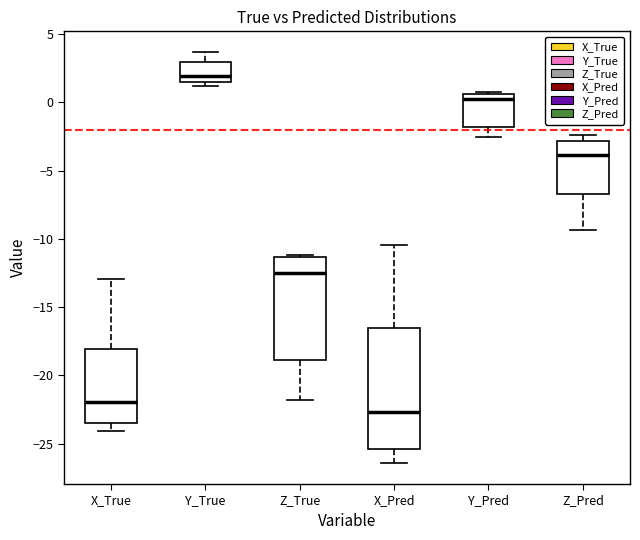

Which box is the tallest, from its lower edge to its upper edge?

X_Pred